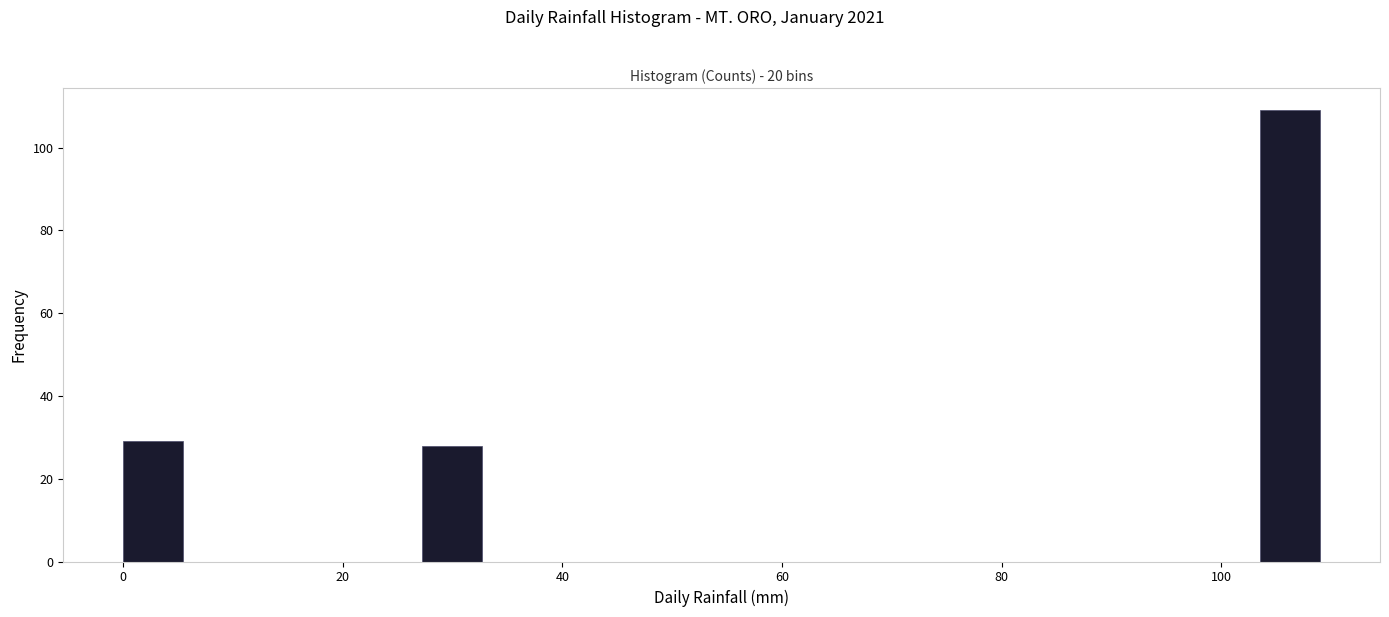

Around what value on the x-axis is the tallest bar? Give the approximate position of its centre, as read against the axis.

106